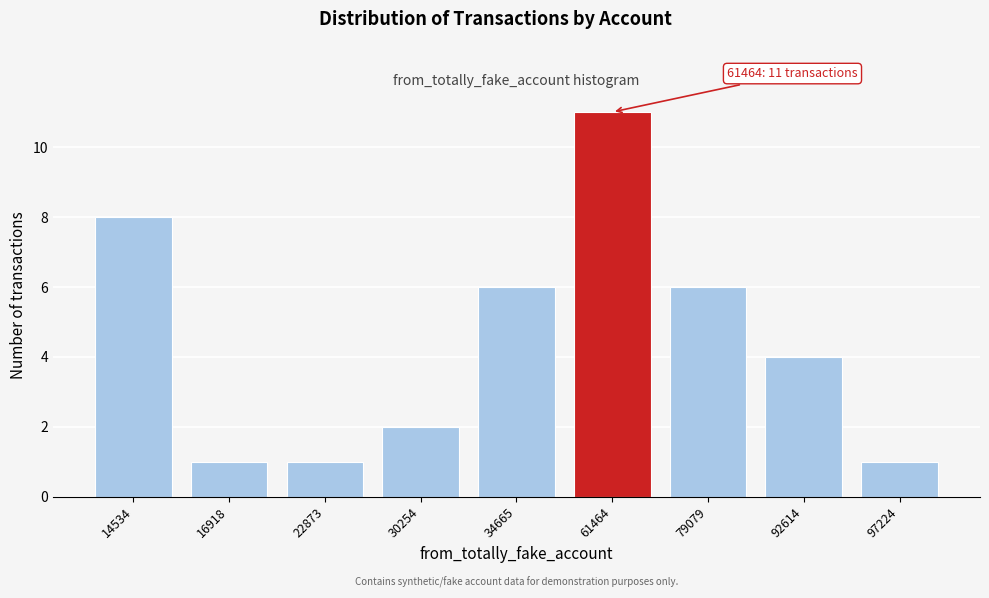

Reading left to right, what are all the values shown in this chart?

8	1	1	2	6	11	6	4	1